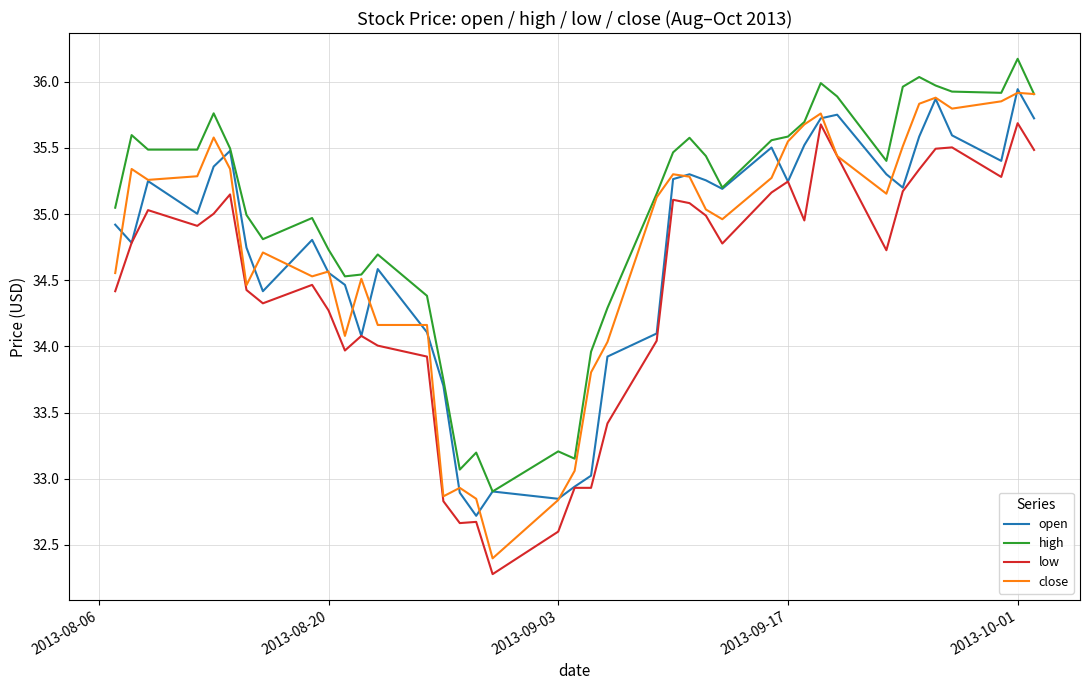

What is the minimum value for low?

32.3